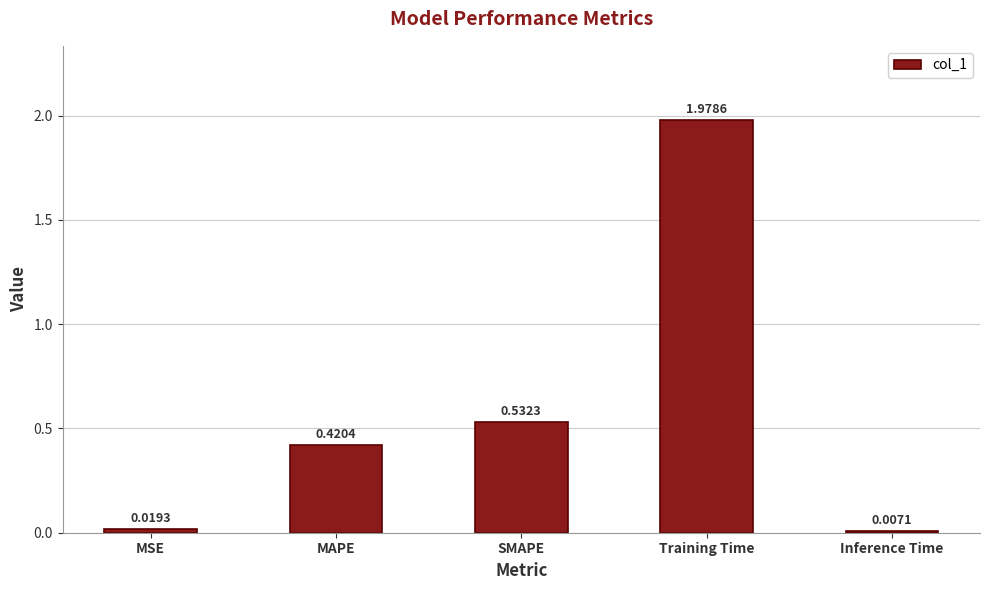

What is the change in value from MSE to SMAPE?

+0.5